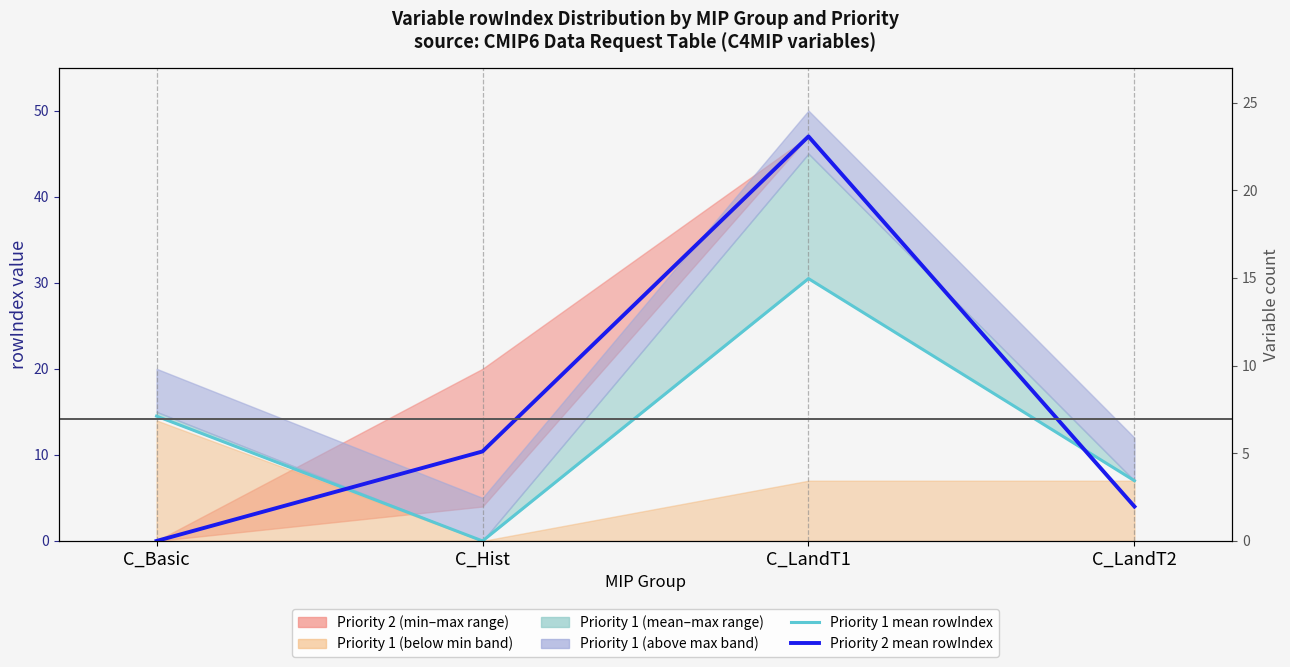

Is it true that Priority 2 mean rowIndex equals 1.7 at C_LandT2?

False